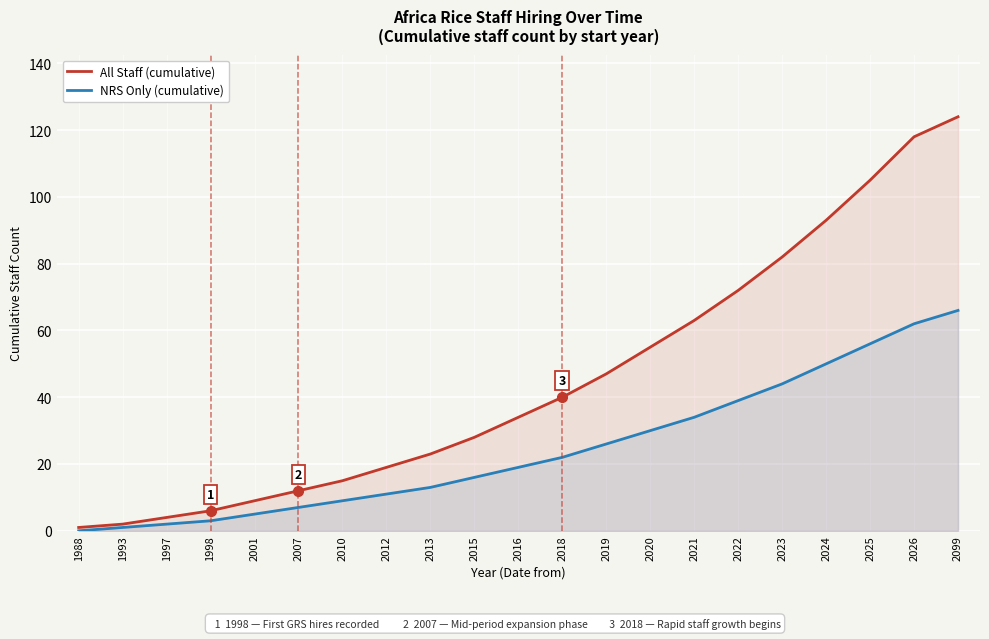

What is the difference between the maximum and minimum values in the NRS Only (cumulative) series?

66